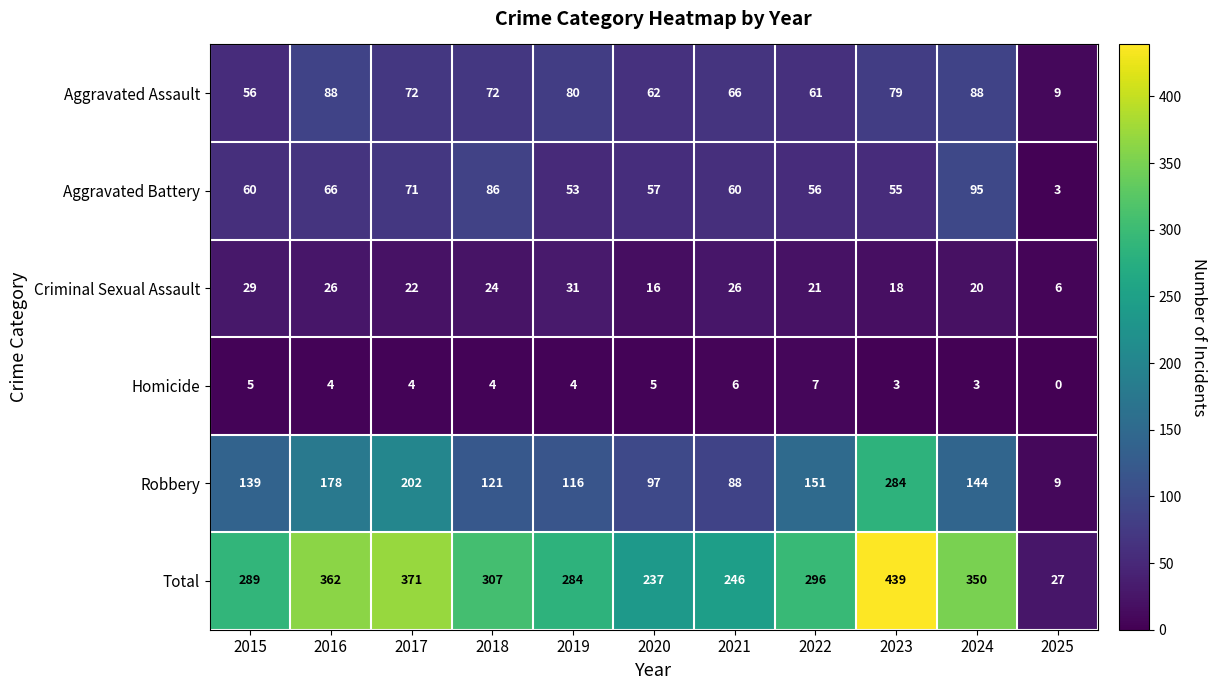

At how many categories does at least one series exceed 93?

10